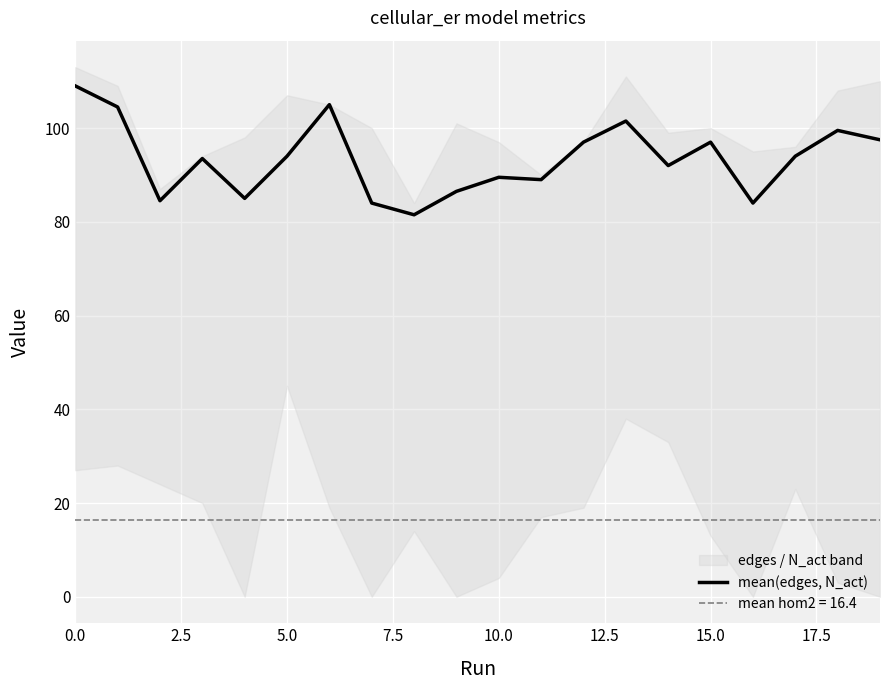

What position from the right is 9?

11